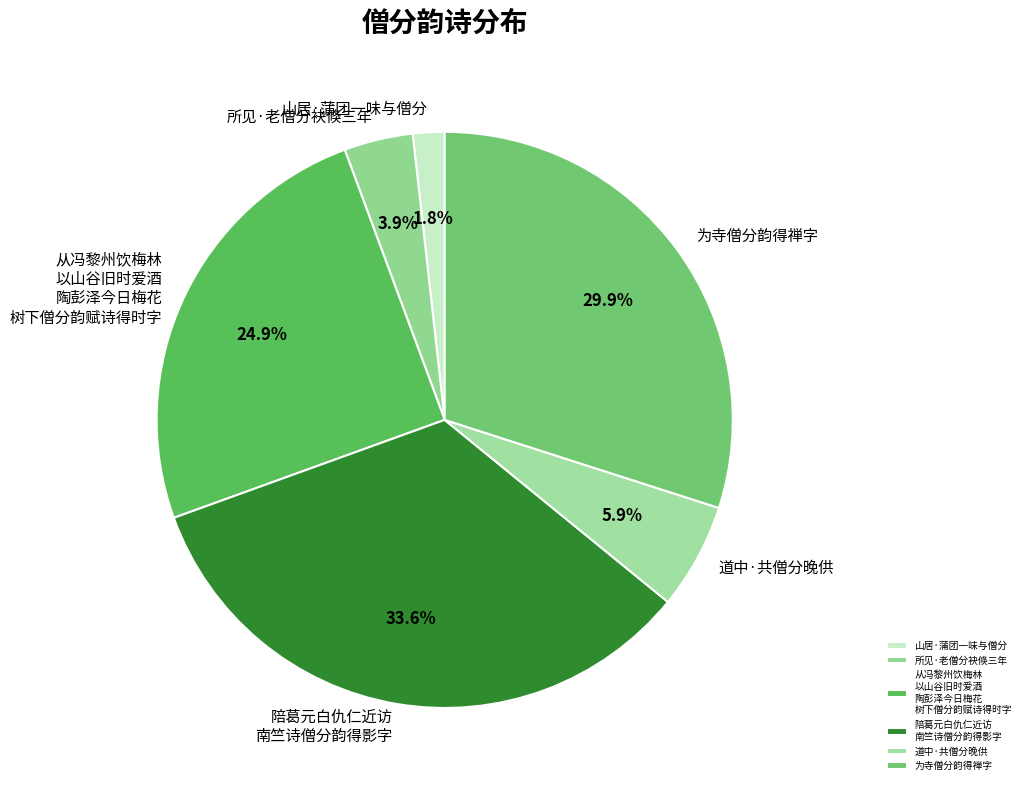

Is there a majority slice in this chart?

No